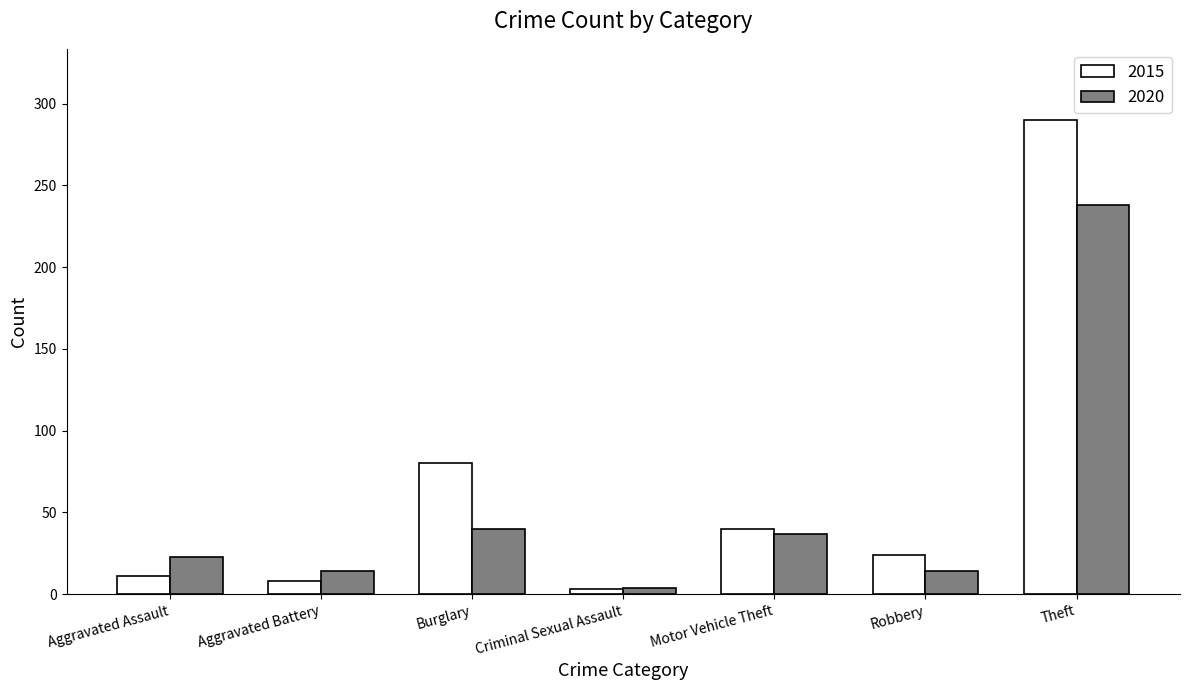

The 2020 series shows 4 at Criminal Sexual Assault. True or false?

True